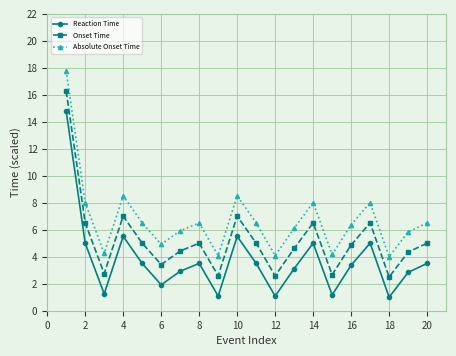

What is the difference between the second highest and minimum values in the Absolute Onset Time series?

4.5